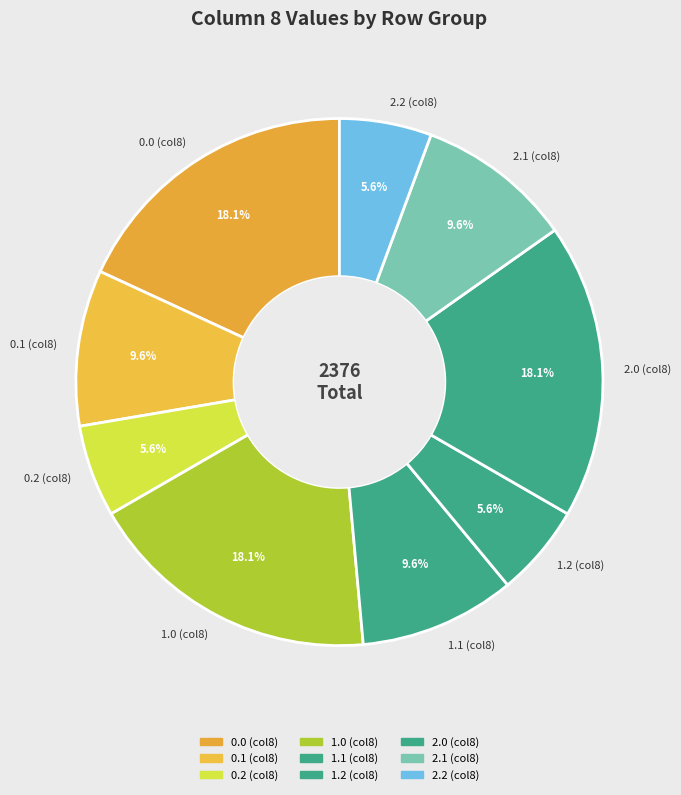

What portion of the pie excludes 2.2 (col8)?

94.4%